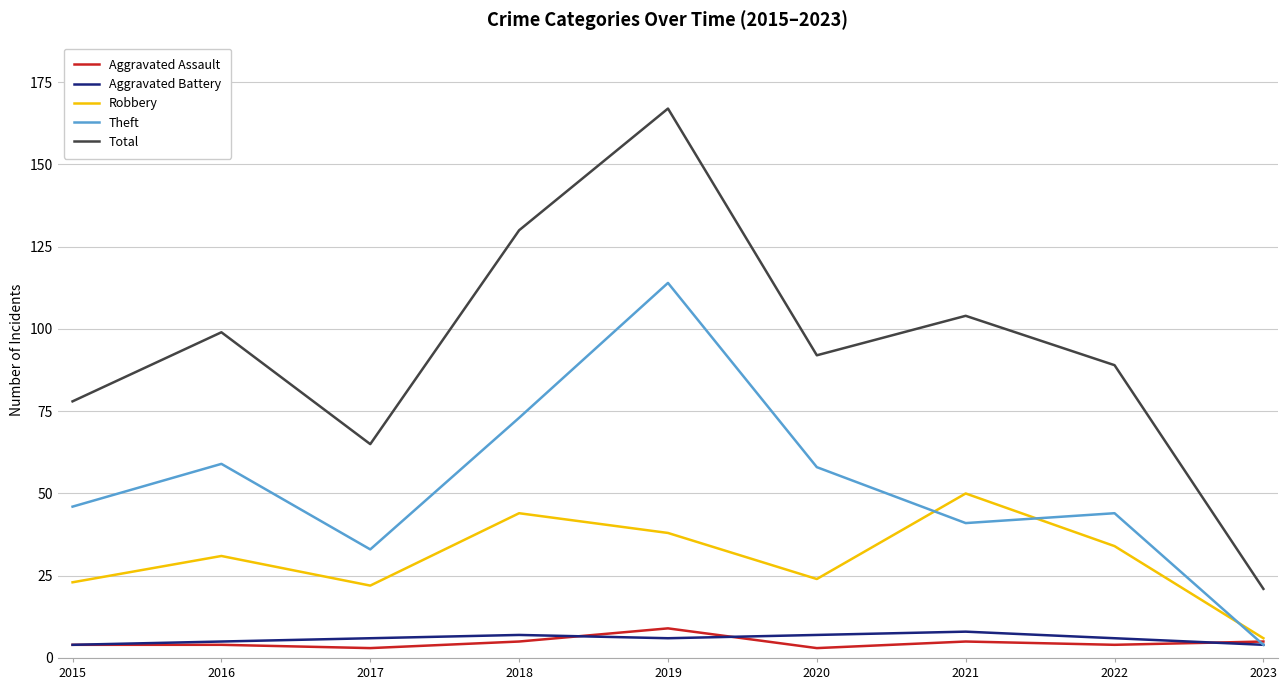

What is the spread (max minus min) of values at 2020?

89